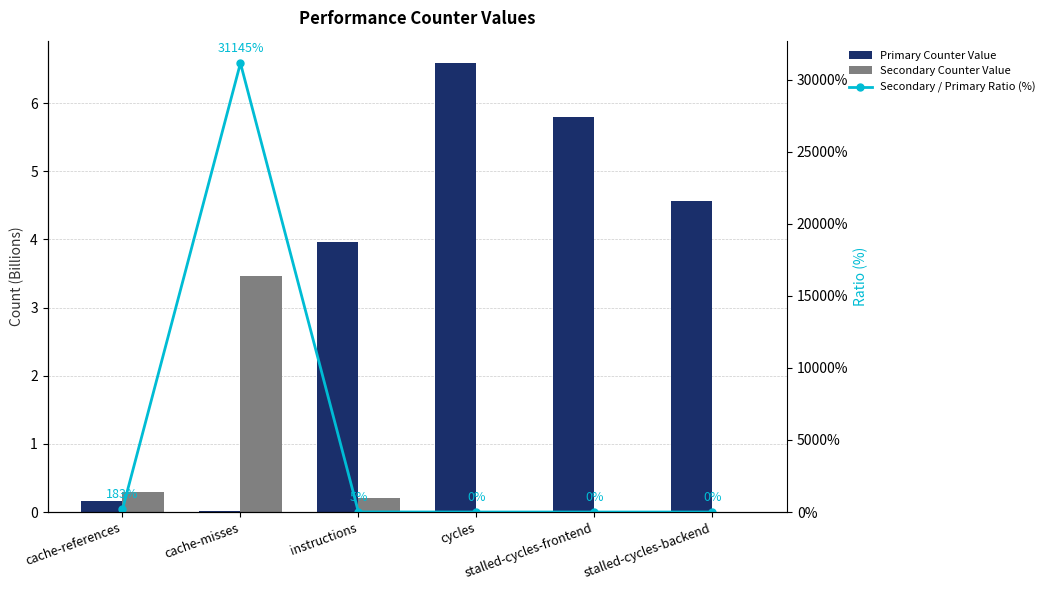

Reading left to right, what are all the values shown in this chart?

Primary Counter Value: 0.2	0.0	4.0	6.6	5.8	4.6
Secondary Counter Value: 0.3	3.5	0.2	0.0	0.0	0.0
Secondary / Primary Ratio (%): 183.3	31144.5	5.1	0.2	0.0	0.0